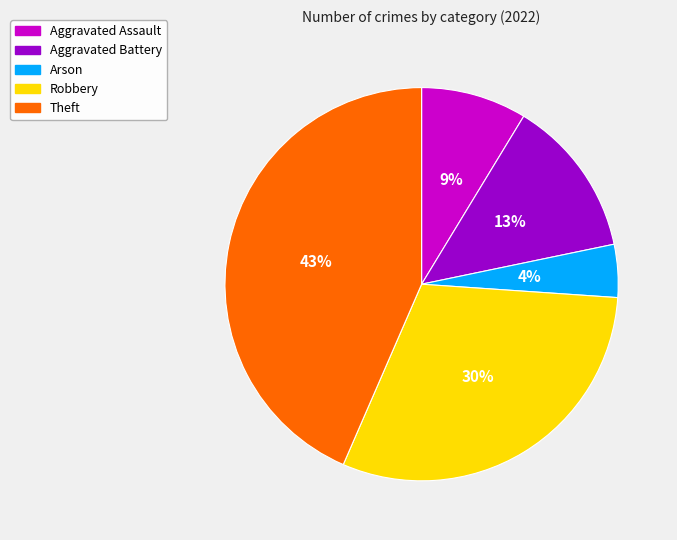

To the nearest percent, what is the average slice percentage?

20%